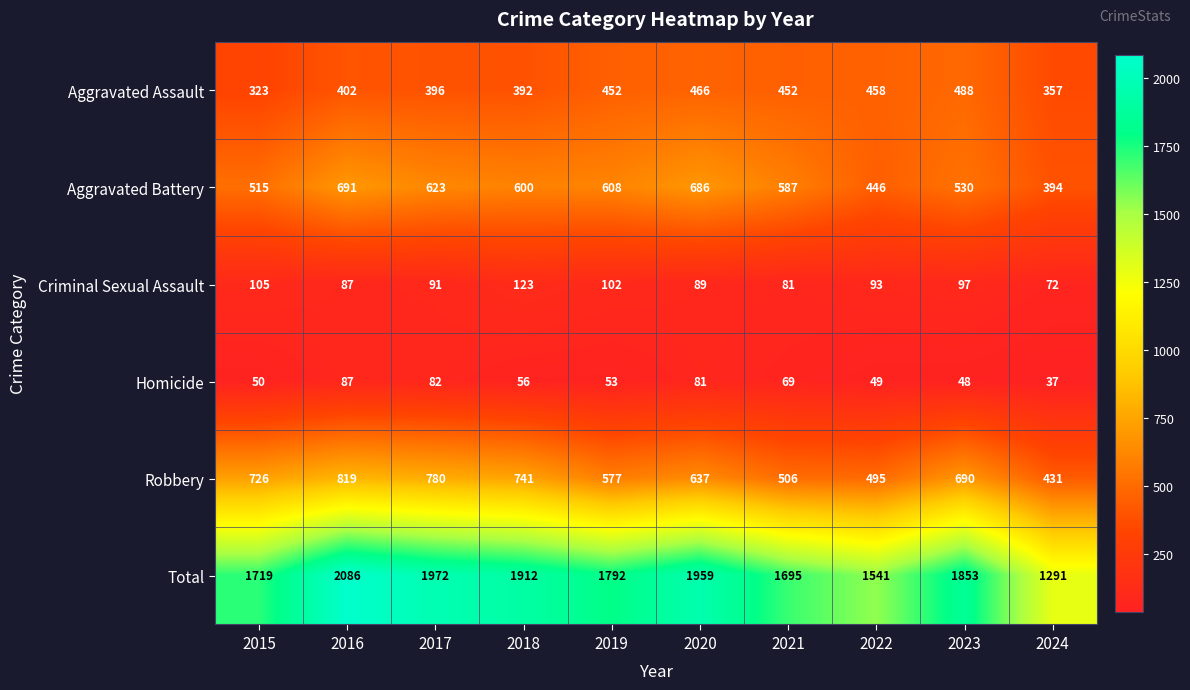

The Criminal Sexual Assault series shows 44 at 2016. True or false?

False